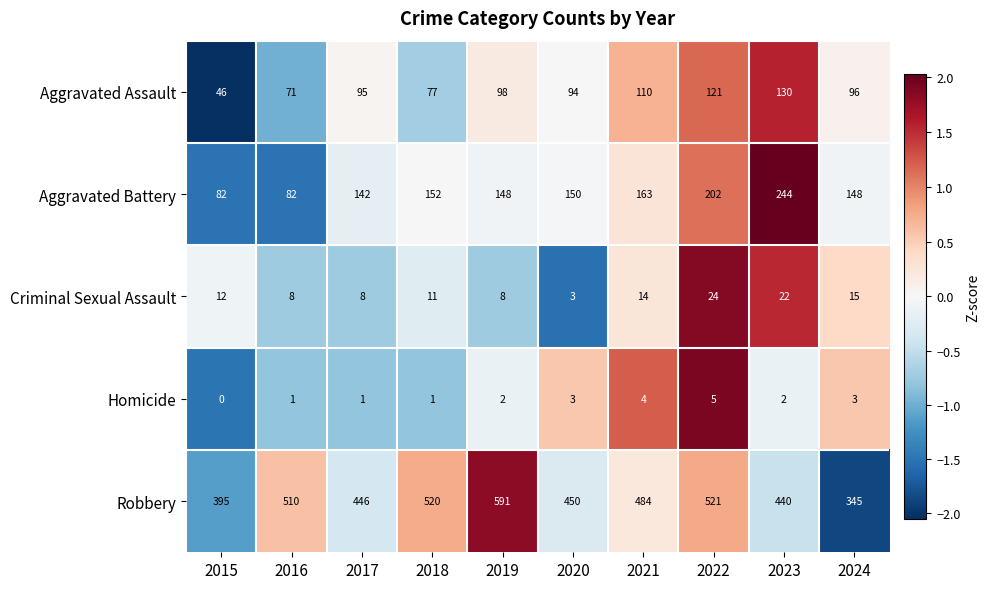

Between 2018 and 2023, which series saw the biggest shift?

Aggravated Battery